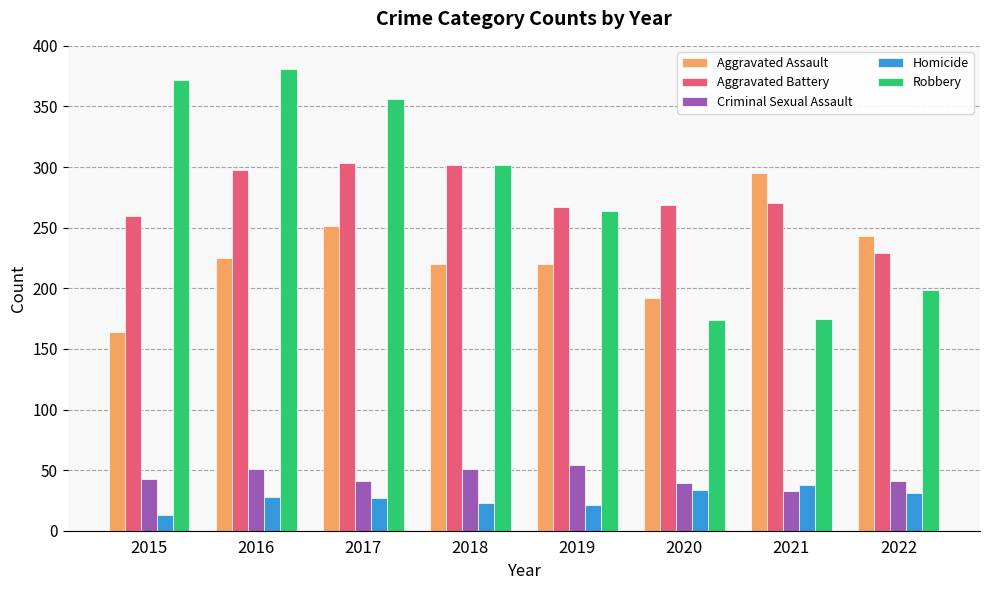

How many data points in Homicide are less than 28?

4